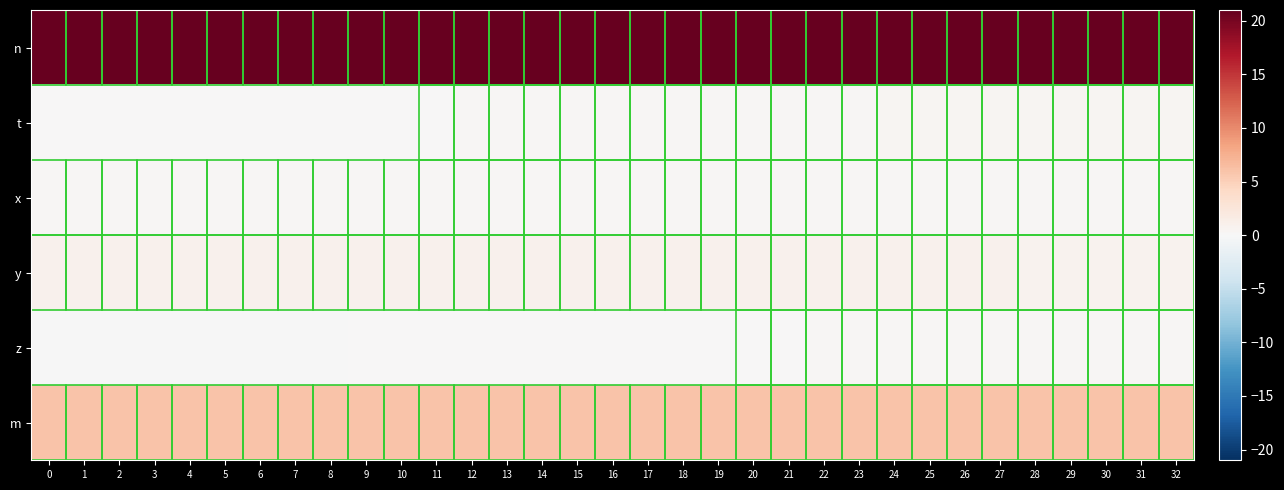

Reading right to left, what are all the values shown in this chart?

n: 32=21.0	31=21.0	30=21.0	29=21.0	28=21.0	27=21.0	26=21.0	25=21.0	24=21.0	23=21.0	22=21.0	21=21.0	20=21.0	19=21.0	18=21.0	17=21.0	16=21.0	15=21.0	14=21.0	13=21.0	12=21.0	11=21.0	10=21.0	9=21.0	8=21.0	7=21.0	6=21.0	5=21.0	4=21.0	3=21.0	2=21.0	1=21.0	0=21.0
t: 32=0.4	31=0.4	30=0.4	29=0.4	28=0.4	27=0.4	26=0.4	25=0.3	24=0.3	23=0.3	22=0.3	21=0.3	20=0.3	19=0.3	18=0.3	17=0.2	16=0.2	15=0.2	14=0.2	13=0.2	12=0.2	11=0.2	10=0.1	9=0.1	8=0.1	7=0.1	6=0.1	5=0.1	4=0.1	3=0.0	2=0.0	1=0.0	0=0.0
x: 32=0.2	31=0.2	30=0.2	29=0.2	28=0.2	27=0.2	26=0.2	25=0.2	24=0.2	23=0.2	22=0.2	21=0.2	20=0.2	19=0.2	18=0.2	17=0.2	16=0.2	15=0.2	14=0.2	13=0.2	12=0.2	11=0.2	10=0.2	9=0.2	8=0.3	7=0.3	6=0.3	5=0.3	4=0.3	3=0.3	2=0.3	1=0.3	0=0.3
y: 32=0.8	31=0.8	30=0.8	29=0.8	28=0.8	27=0.8	26=0.8	25=0.8	24=0.8	23=0.9	22=0.9	21=0.9	20=0.9	19=0.9	18=0.9	17=0.9	16=0.9	15=0.9	14=0.9	13=0.9	12=0.9	11=0.9	10=0.9	9=0.9	8=0.9	7=0.9	6=0.9	5=0.9	4=0.9	3=0.8	2=0.8	1=0.8	0=0.8
z: 32=0.2	31=0.2	30=0.2	29=0.2	28=0.2	27=0.2	26=0.2	25=0.2	24=0.2	23=0.2	22=0.2	21=0.2	20=0.2	19=0.1	18=0.1	17=0.1	16=0.1	15=0.1	14=0.1	13=0.1	12=0.0	11=0.0	10=0.0	9=0.0	8=-0.0	7=-0.0	6=-0.0	5=-0.1	4=-0.1	3=-0.1	2=-0.1	1=-0.1	0=-0.1
m: 32=6.0	31=6.0	30=6.0	29=6.0	28=6.0	27=6.0	26=6.0	25=6.0	24=6.0	23=6.0	22=6.0	21=6.0	20=6.0	19=6.0	18=6.0	17=6.0	16=6.0	15=6.0	14=6.0	13=6.0	12=6.0	11=6.0	10=6.0	9=6.0	8=6.0	7=6.0	6=6.0	5=6.0	4=6.0	3=6.0	2=6.0	1=6.0	0=6.0